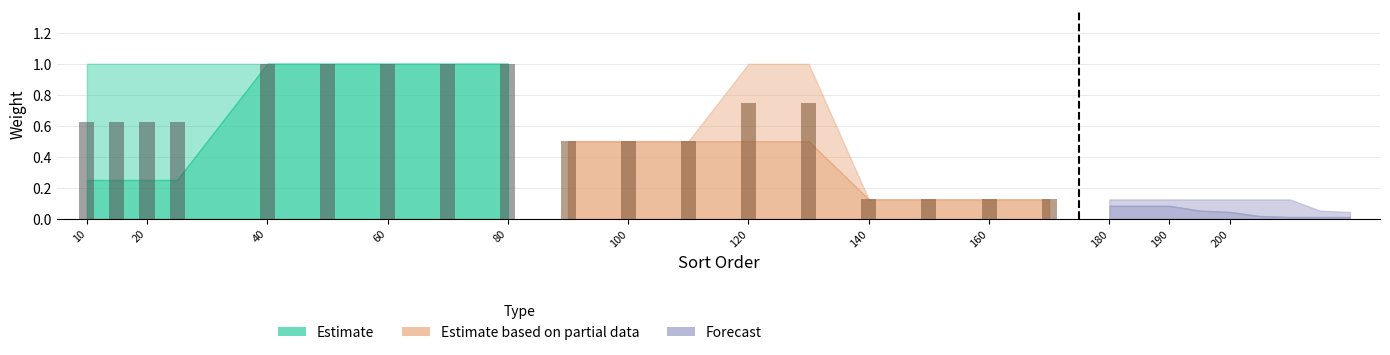

Reading left to right, what are all the values shown in this chart?

Estimate: 0=0.2	1=0.2	2=0.2	3=0.2	4=1.0	5=1.0	6=1.0	7=1.0	8=1.0
Estimate_upper: 0=1.0	1=1.0	2=1.0	3=1.0	4=1.0	5=1.0	6=1.0	7=1.0	8=1.0
Estimate based on partial data: 0=0.5	1=0.5	2=0.5	3=0.5	4=0.5	5=0.1	6=0.1	7=0.1	8=0.1
Partial_upper: 0=0.5	1=0.5	2=0.5	3=1.0	4=1.0	5=0.1	6=0.1	7=0.1	8=0.1
Forecast: 0=0.1	1=0.1	2=0.1	3=0.1	4=0.0	5=0.0	6=0.0	7=0.0	8=0.0
Forecast_upper: 0=0.1	1=0.1	2=0.1	3=0.1	4=0.1	5=0.1	6=0.1	7=0.1	8=0.0